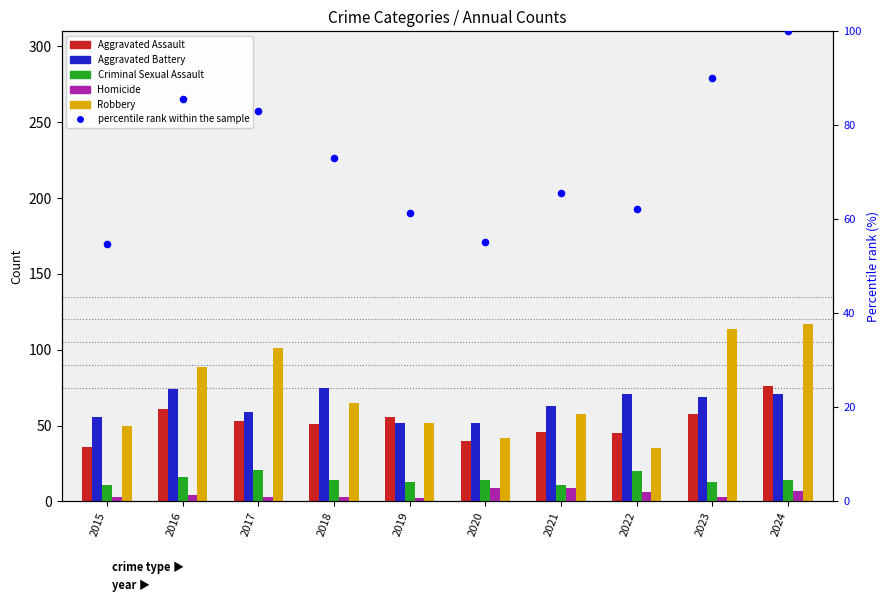

Which series has the largest Y range (max minus min)?

Robbery